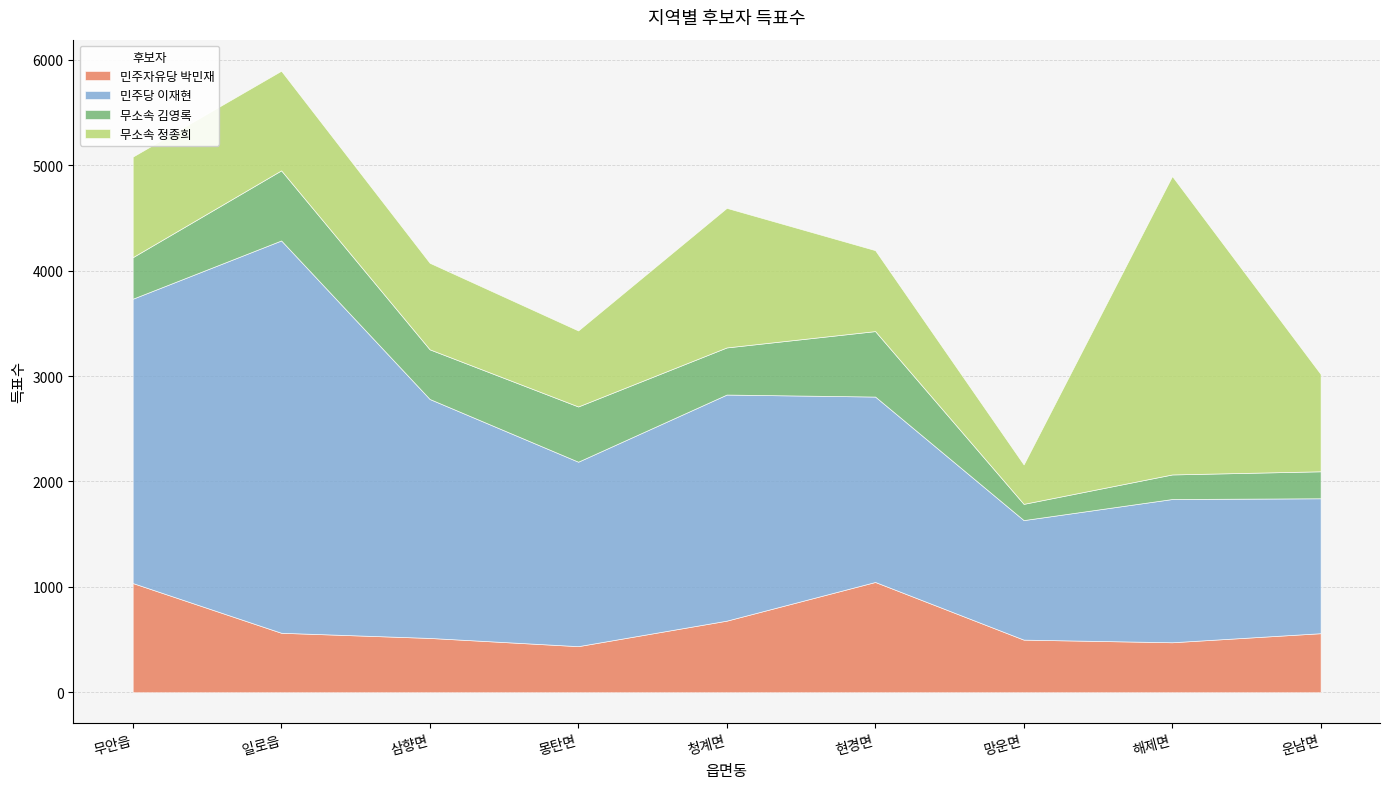

At which label does 민주자유당 박민재 first exceed 560?

무안읍